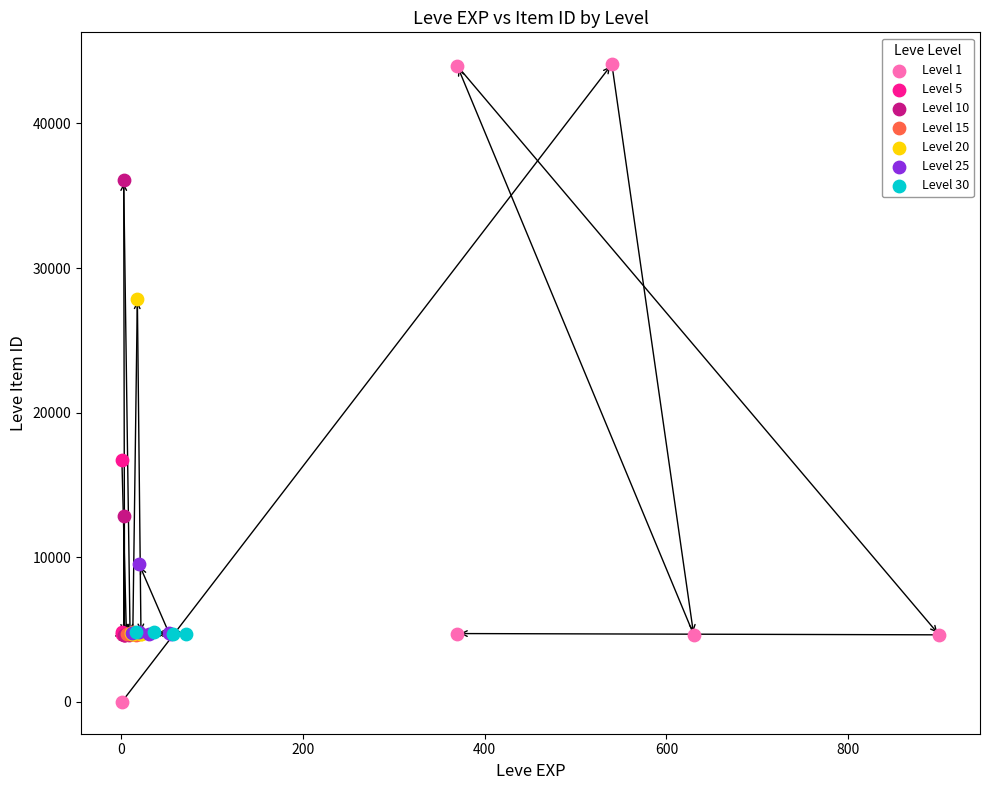

Which series contains the highest Y value?

Level 1